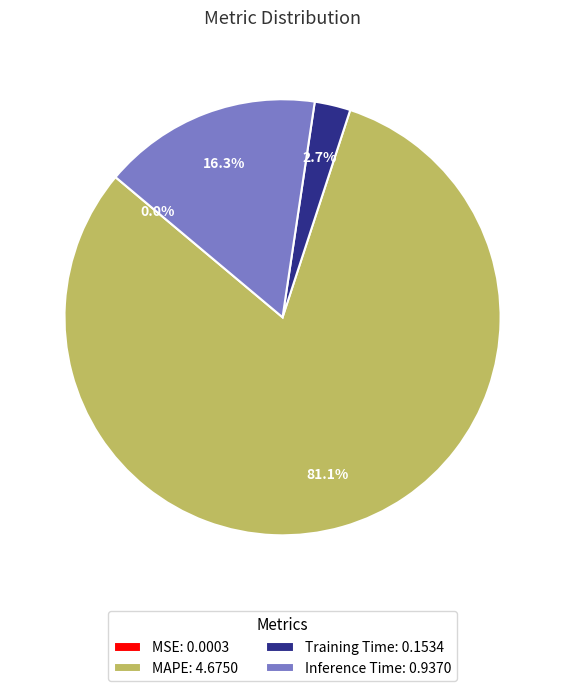

To the nearest percent, what is the difference between the largest and smallest slice percentages?

81%